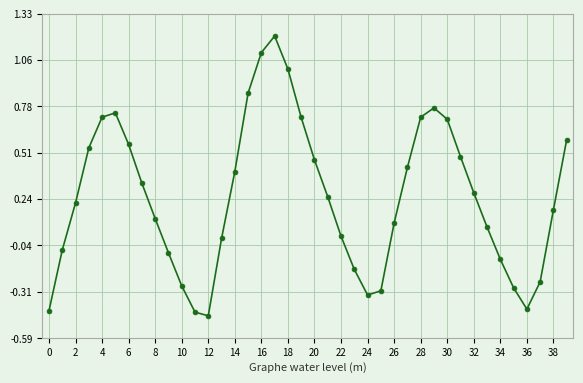

What is the difference between the maximum and minimum values?

1.7